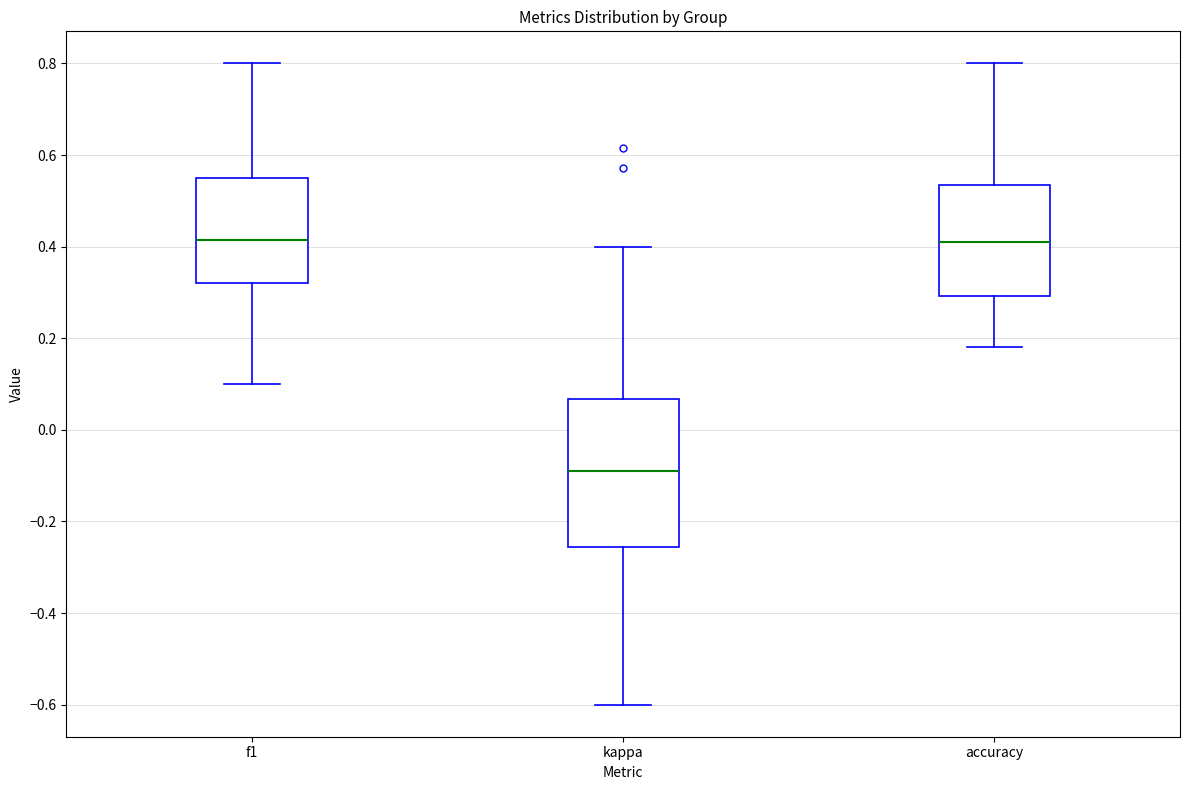

Which box's median line is the lowest?

kappa